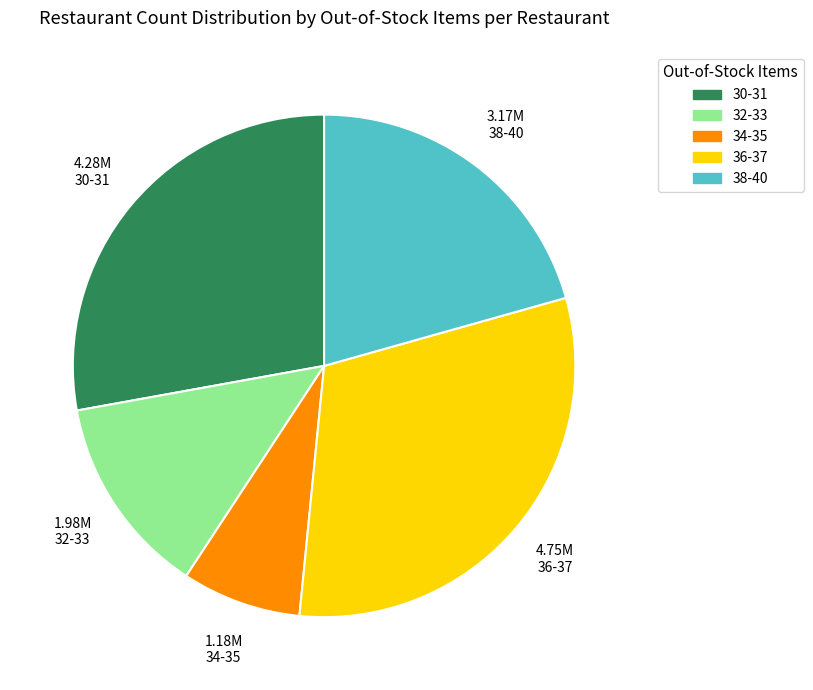

Is there any slice that represents more than half of the pie?

No